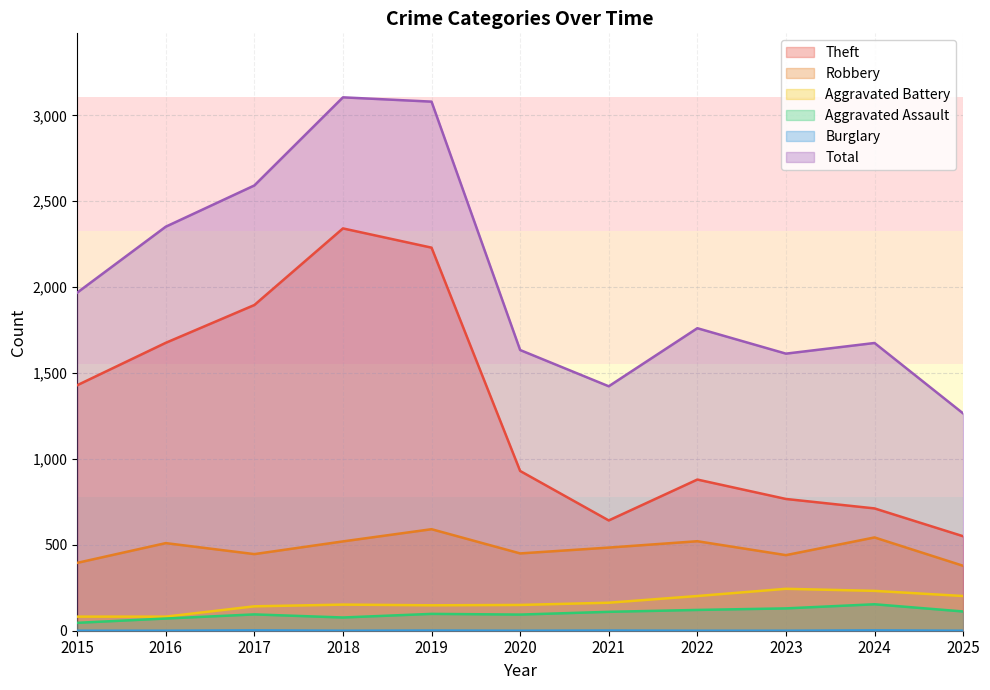

Is the value of Robbery at 2017 greater than the value of Total at 2021?

No